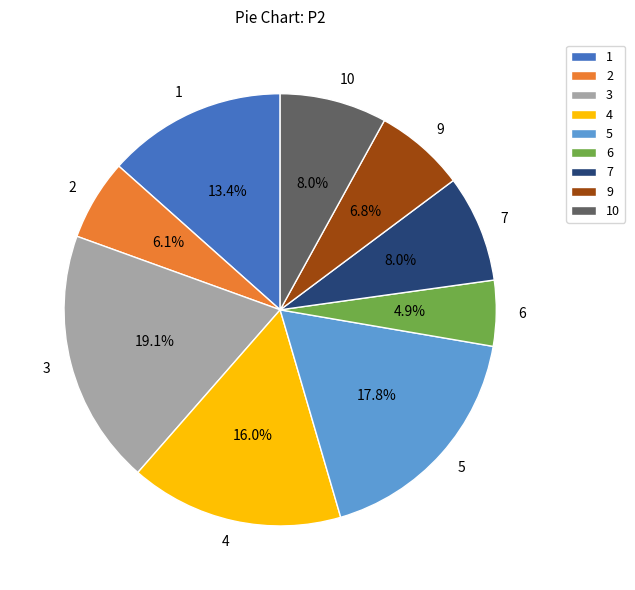

What is the smallest slice in the pie chart?

6